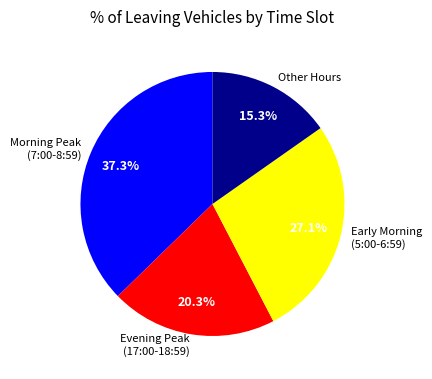

How many segments does this pie chart have?

4